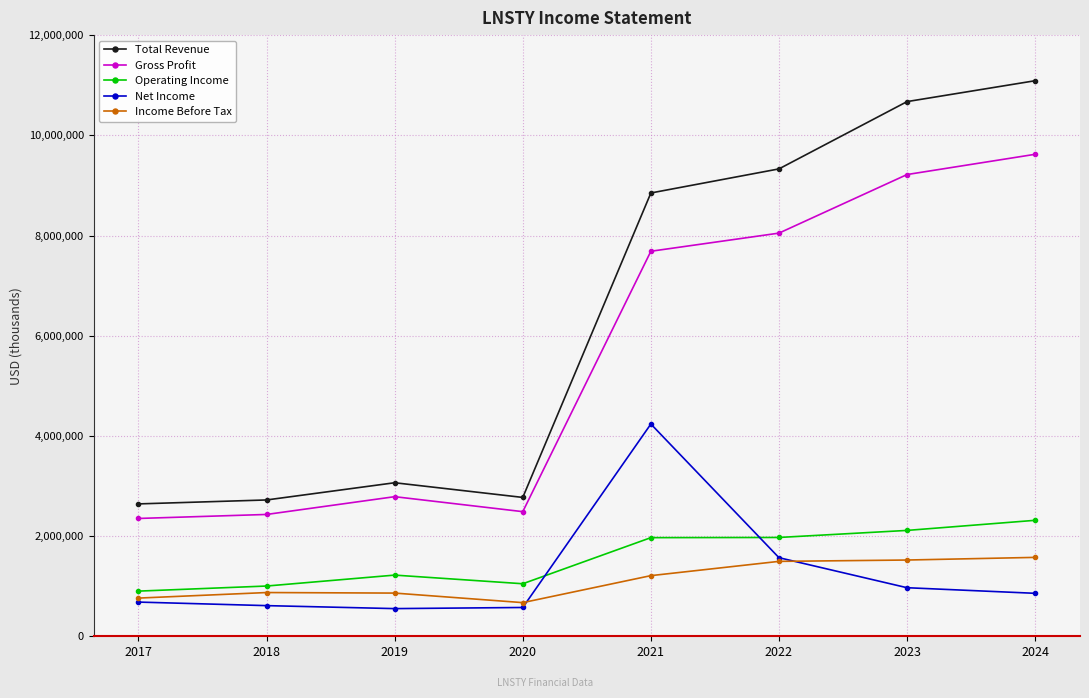

What is the difference between the highest and lowest values at 2023?

9703500